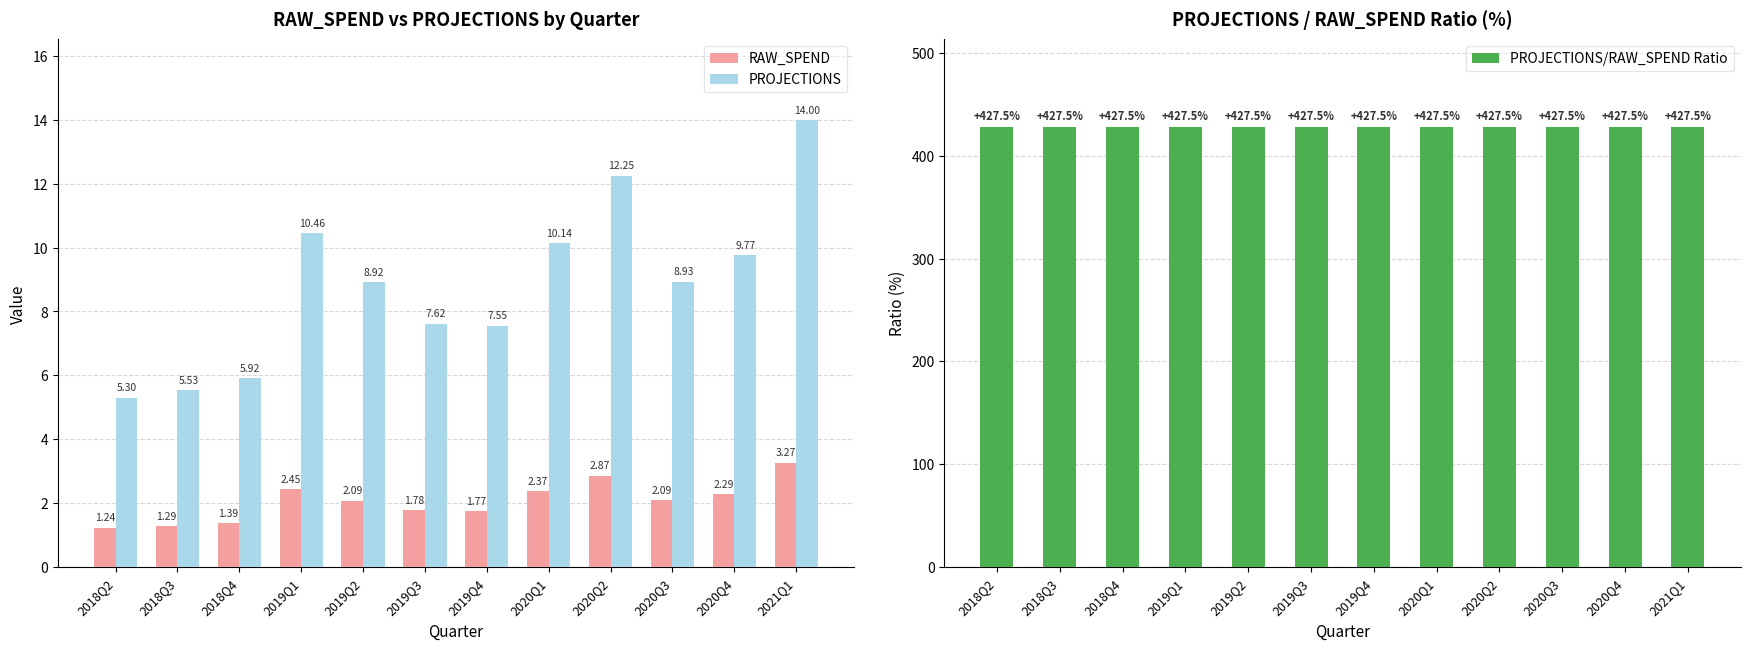

Are the bars horizontal?

No